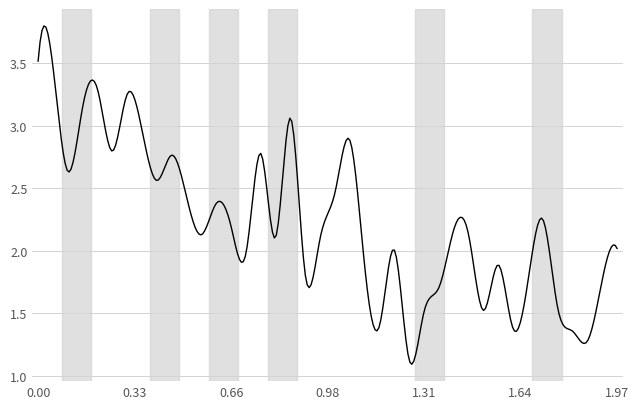

What is the minimum value shown in the chart?

1.1